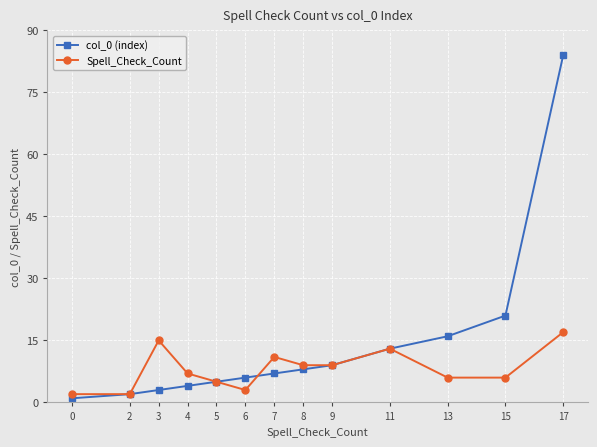

What is the sum of all Spell_Check_Count values?

105